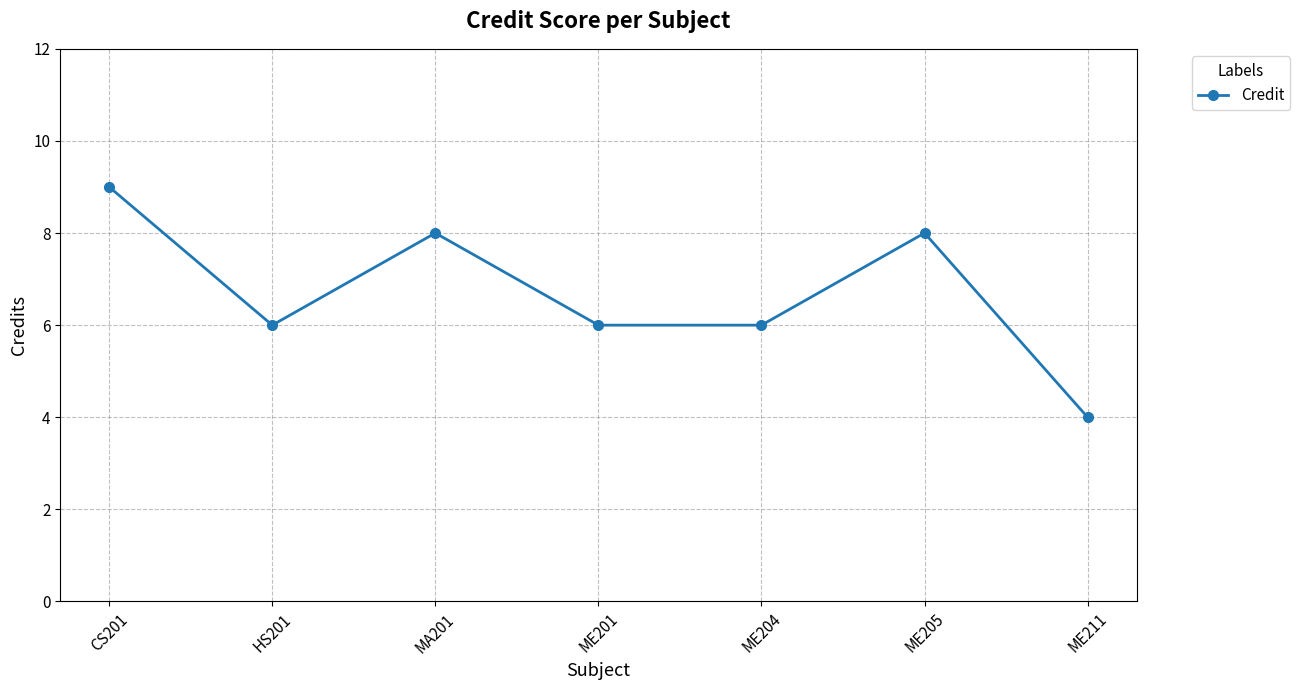

What position from the right is ME205?

2